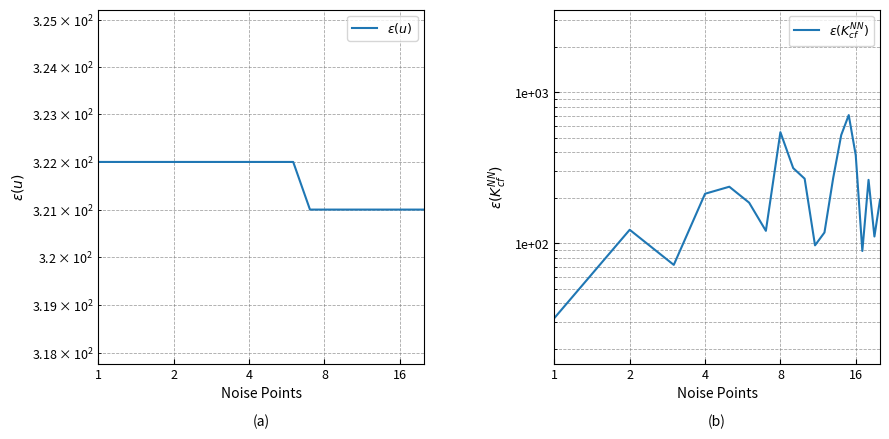

Is the value of $\epsilon(K_{cf}^{NN})$ at 9 greater than the value of $\epsilon(u)$ at 1?

No